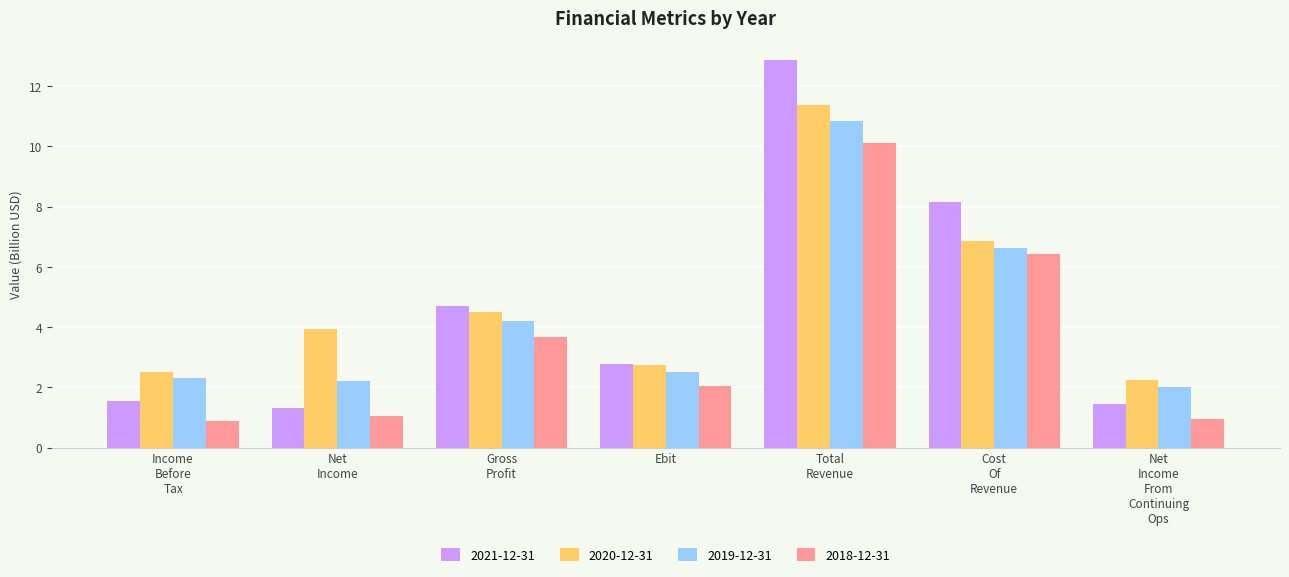

How many groups of bars are there?

7